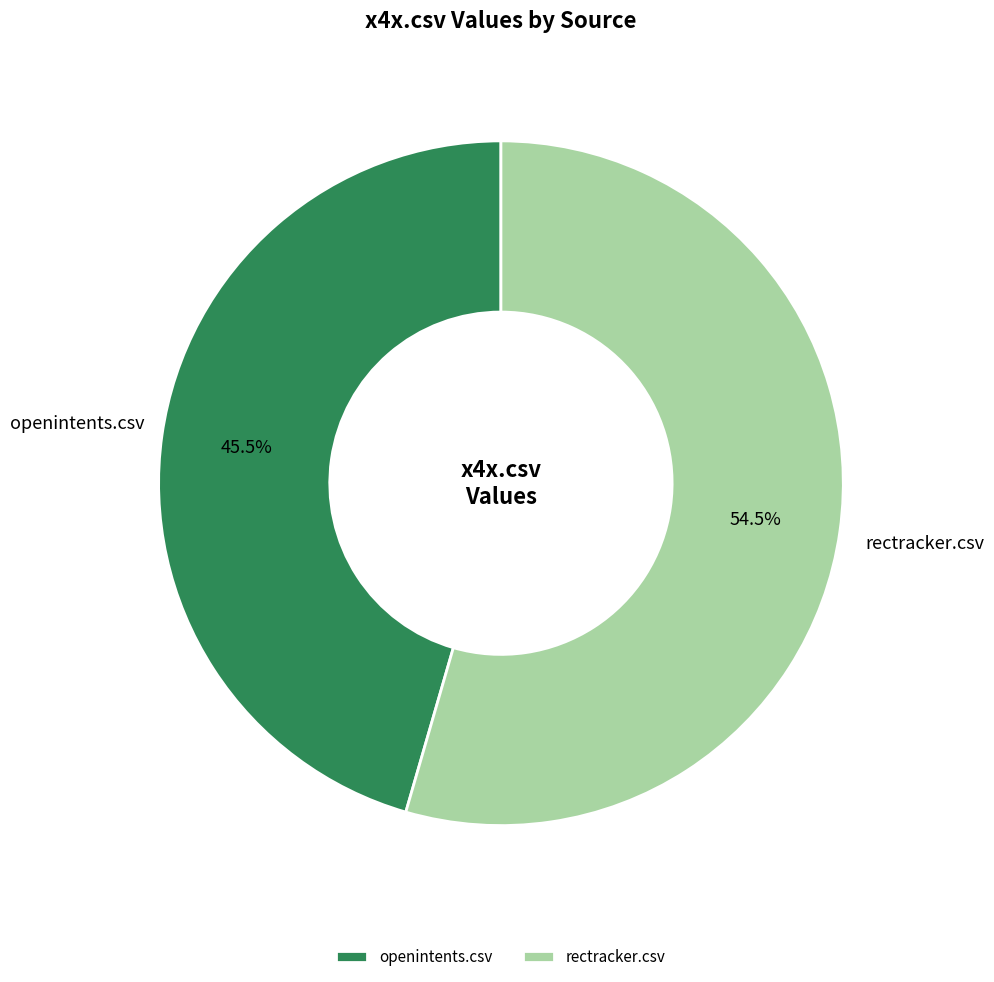

What is the ratio of the value at rectracker.csv to the value at openintents.csv?

1.2